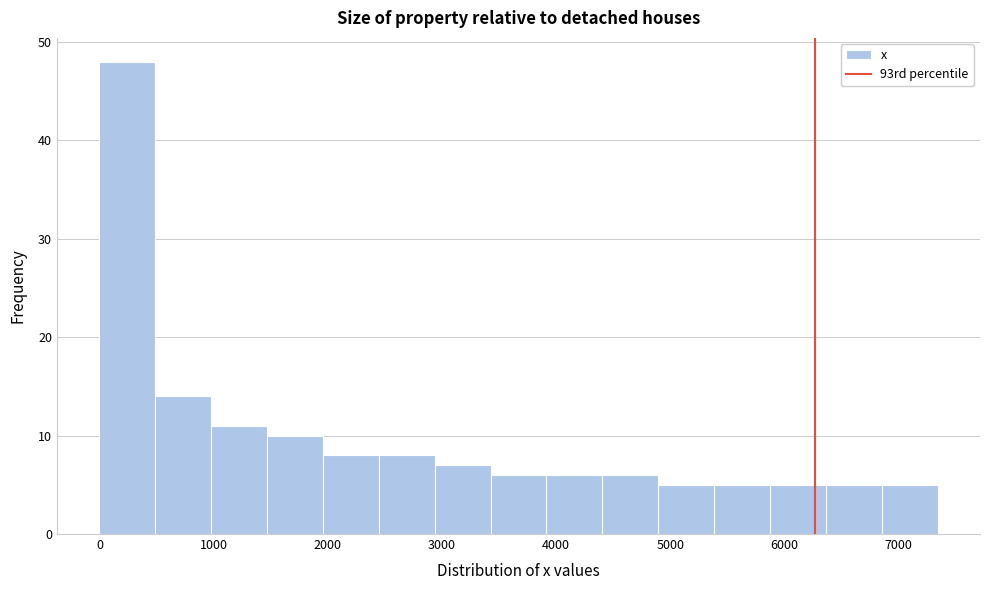

Which range on the x-axis has the tallest bar?

0 to 500